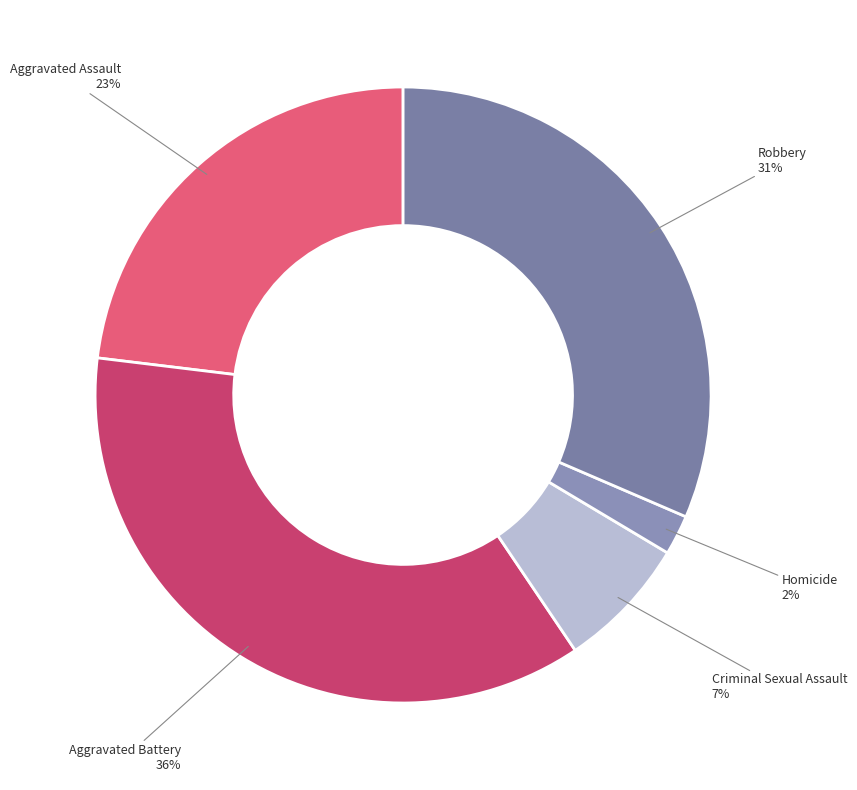

Is it true that Aggravated Battery is 36% of the pie?

True